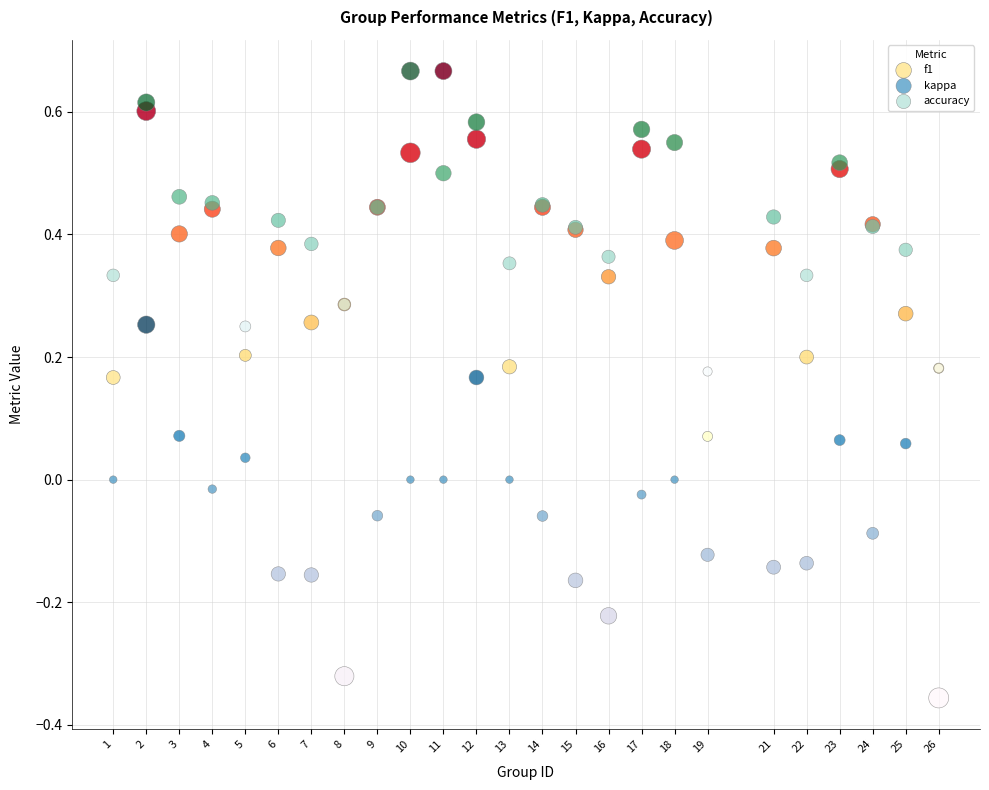

What is the X range (max minus min) for the scatter plot?

25.0